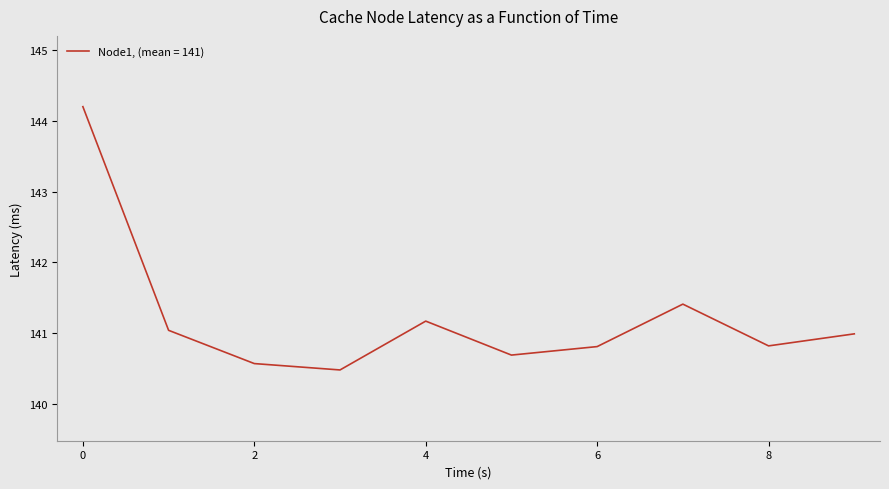

What is the difference between the maximum and minimum values?

3.7